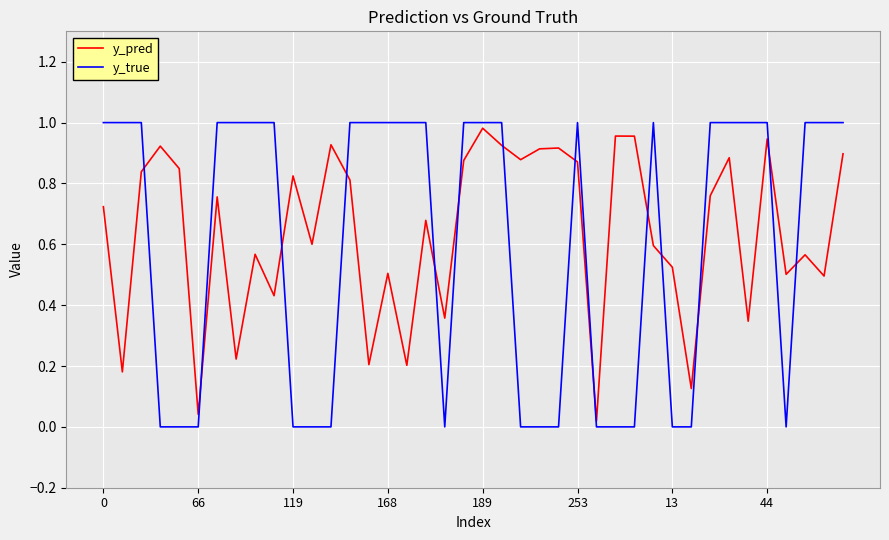

Which series ends up on top after the final intersection of y_pred and y_true?

y_true